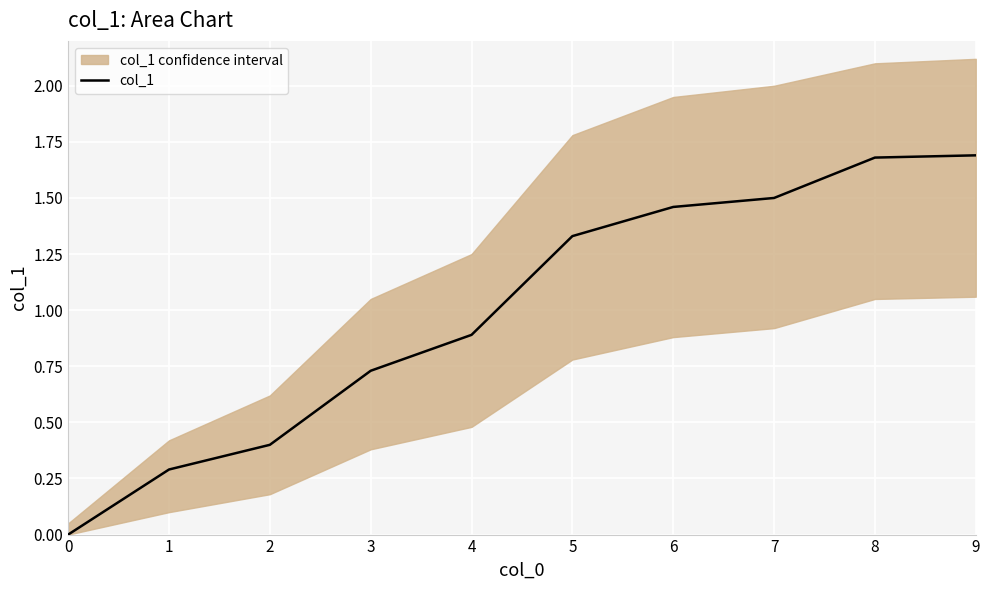

Reading right to left, extract all data points from this chart.

1.7	1.7	1.5	1.5	1.3	0.9	0.7	0.4	0.3	0.0